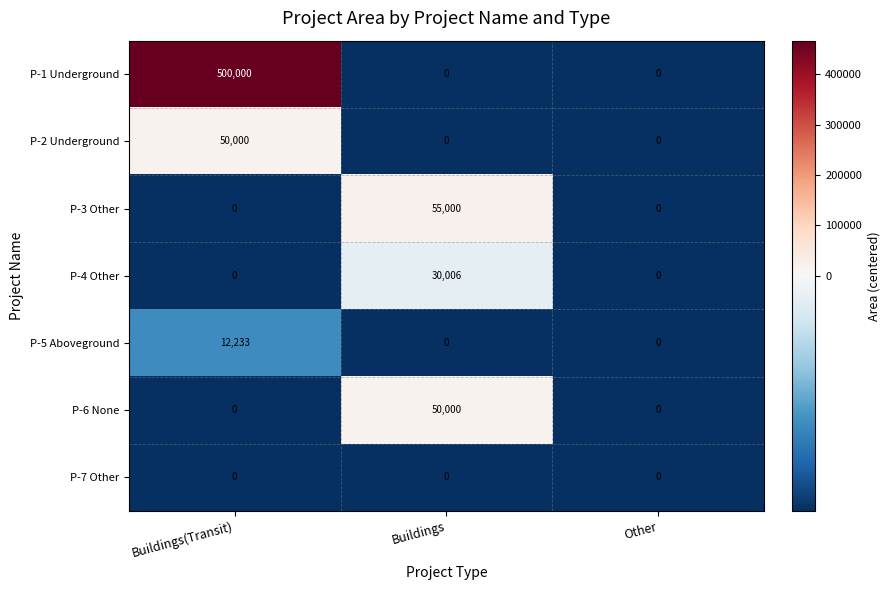

How many series are shown in this chart?

7